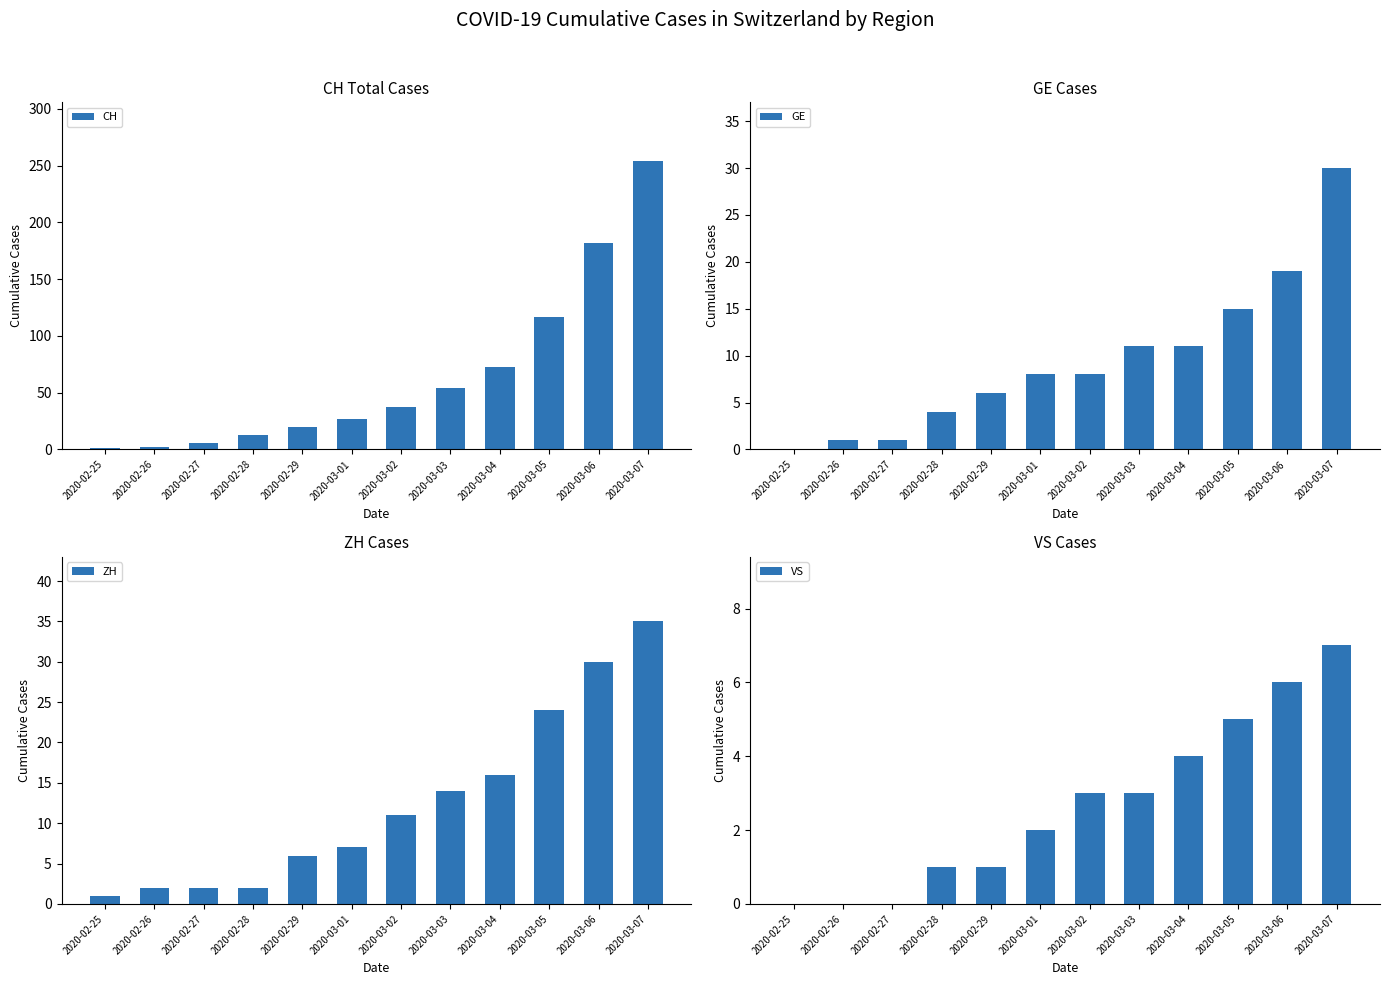

Rank the series at 2020-03-07 from lowest to highest value.

VS, GE, ZH, CH